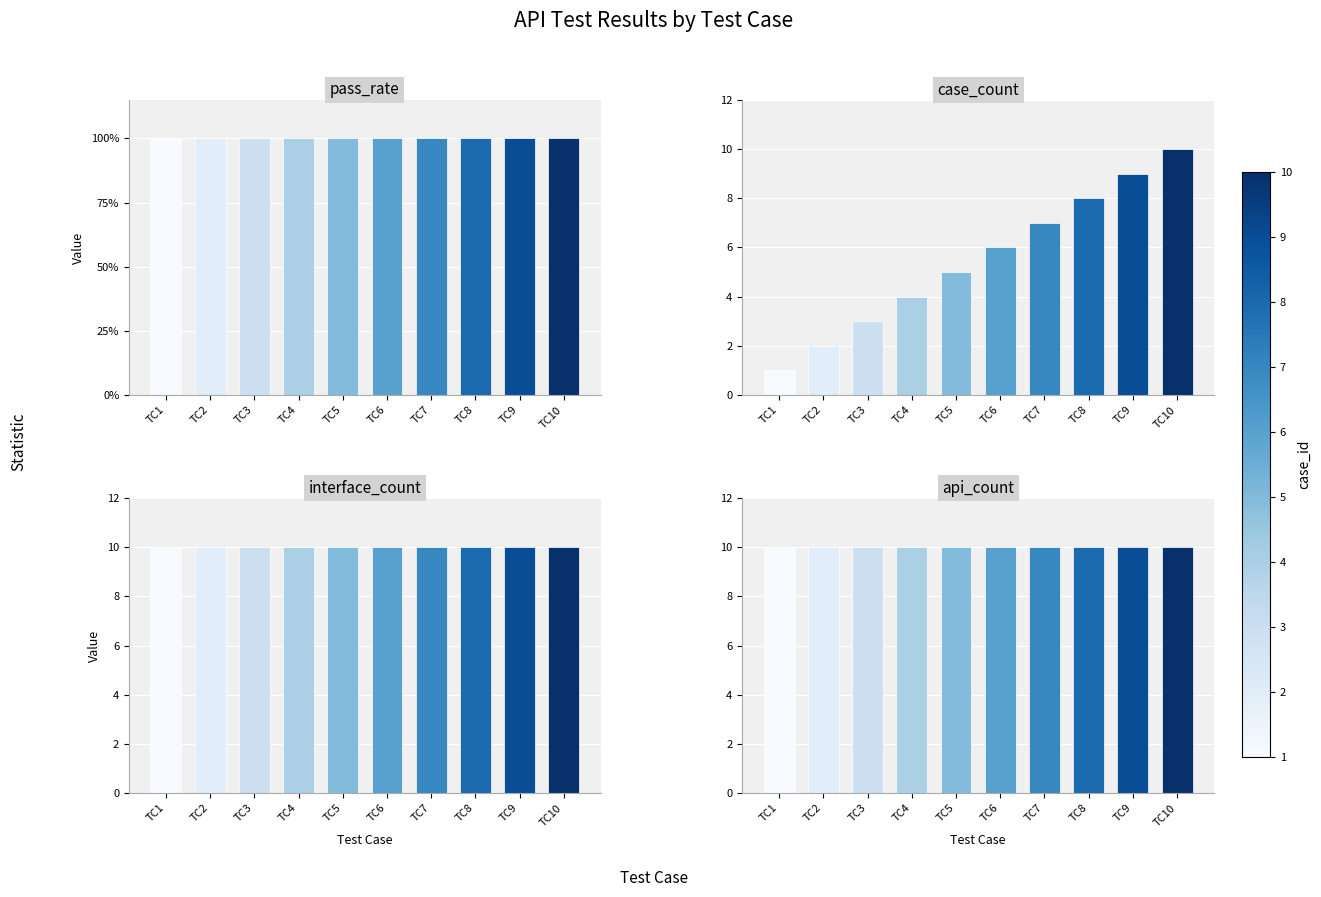

Between TC1 and TC9, which series saw the biggest shift?

case_count